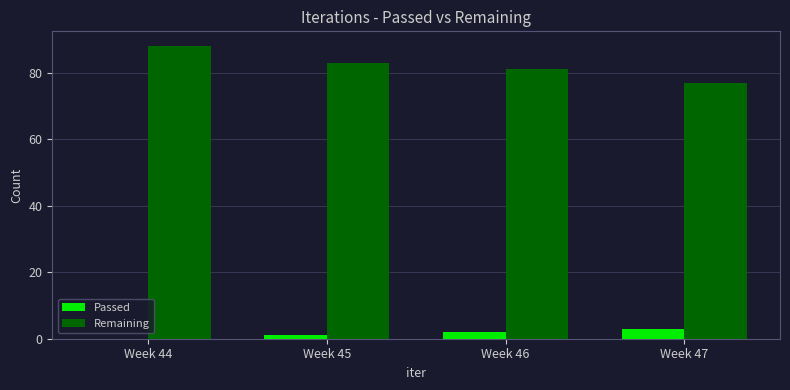

Reading left to right, transcribe all the data shown in this chart.

Passed: Week 44=0	Week 45=1	Week 46=2	Week 47=3
Remaining: Week 44=88	Week 45=83	Week 46=81	Week 47=77